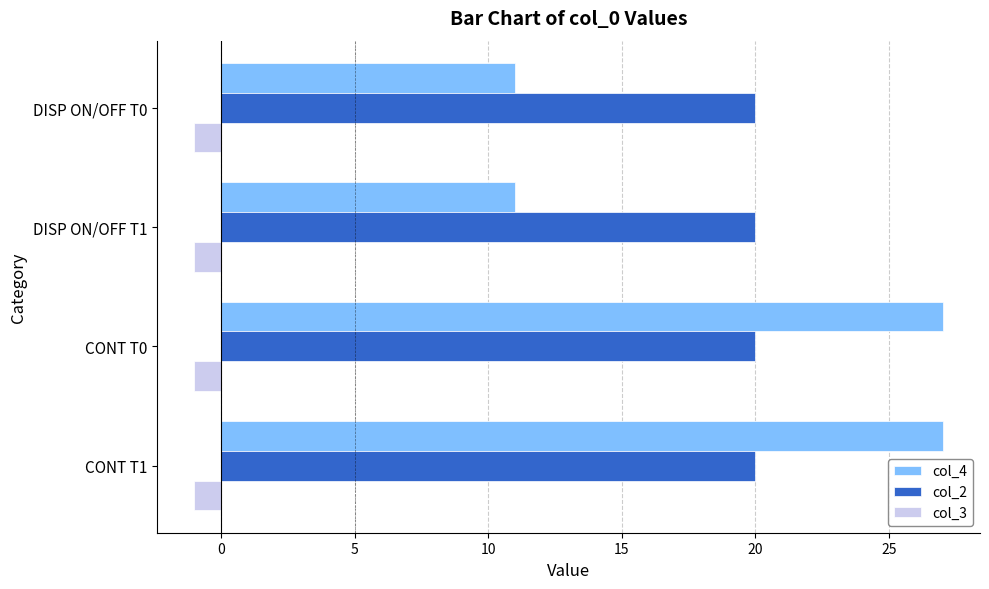

Rank the series by their maximum value, from highest to lowest.

col_4, col_2, col_3